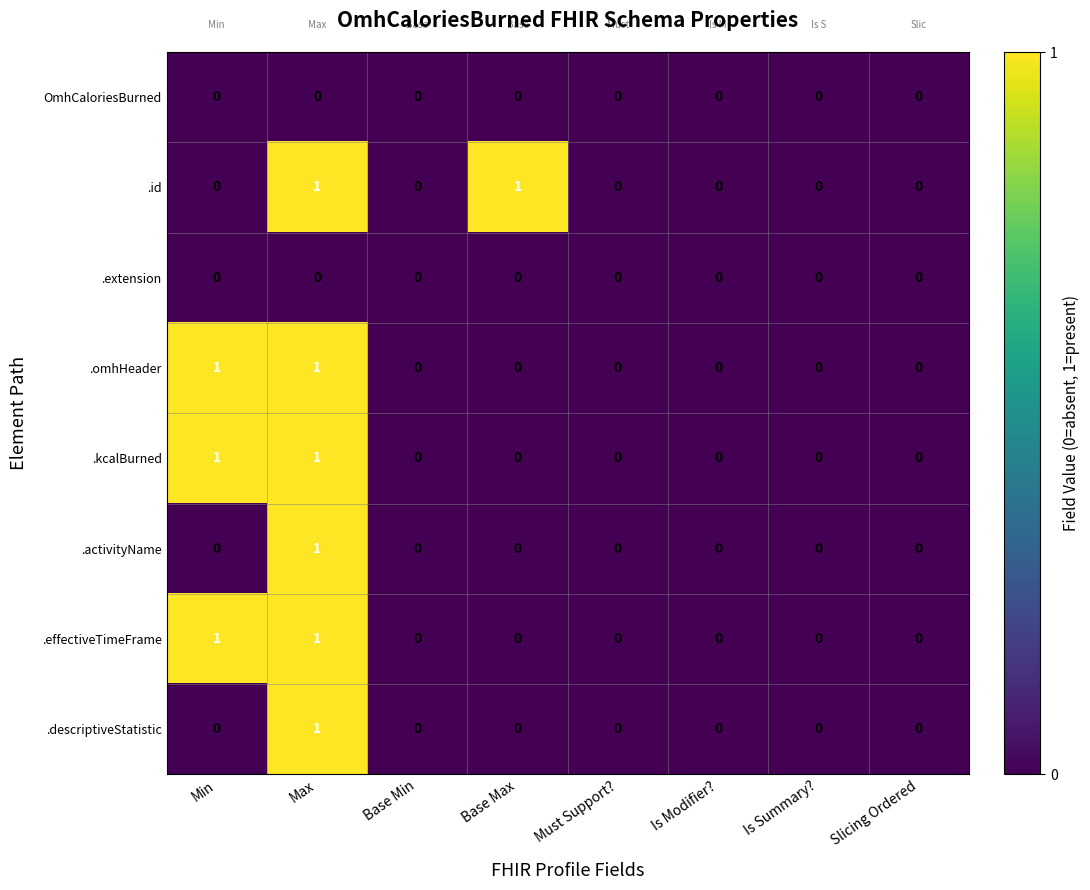

Which series changed the most between Base Min and Base Max?

.id